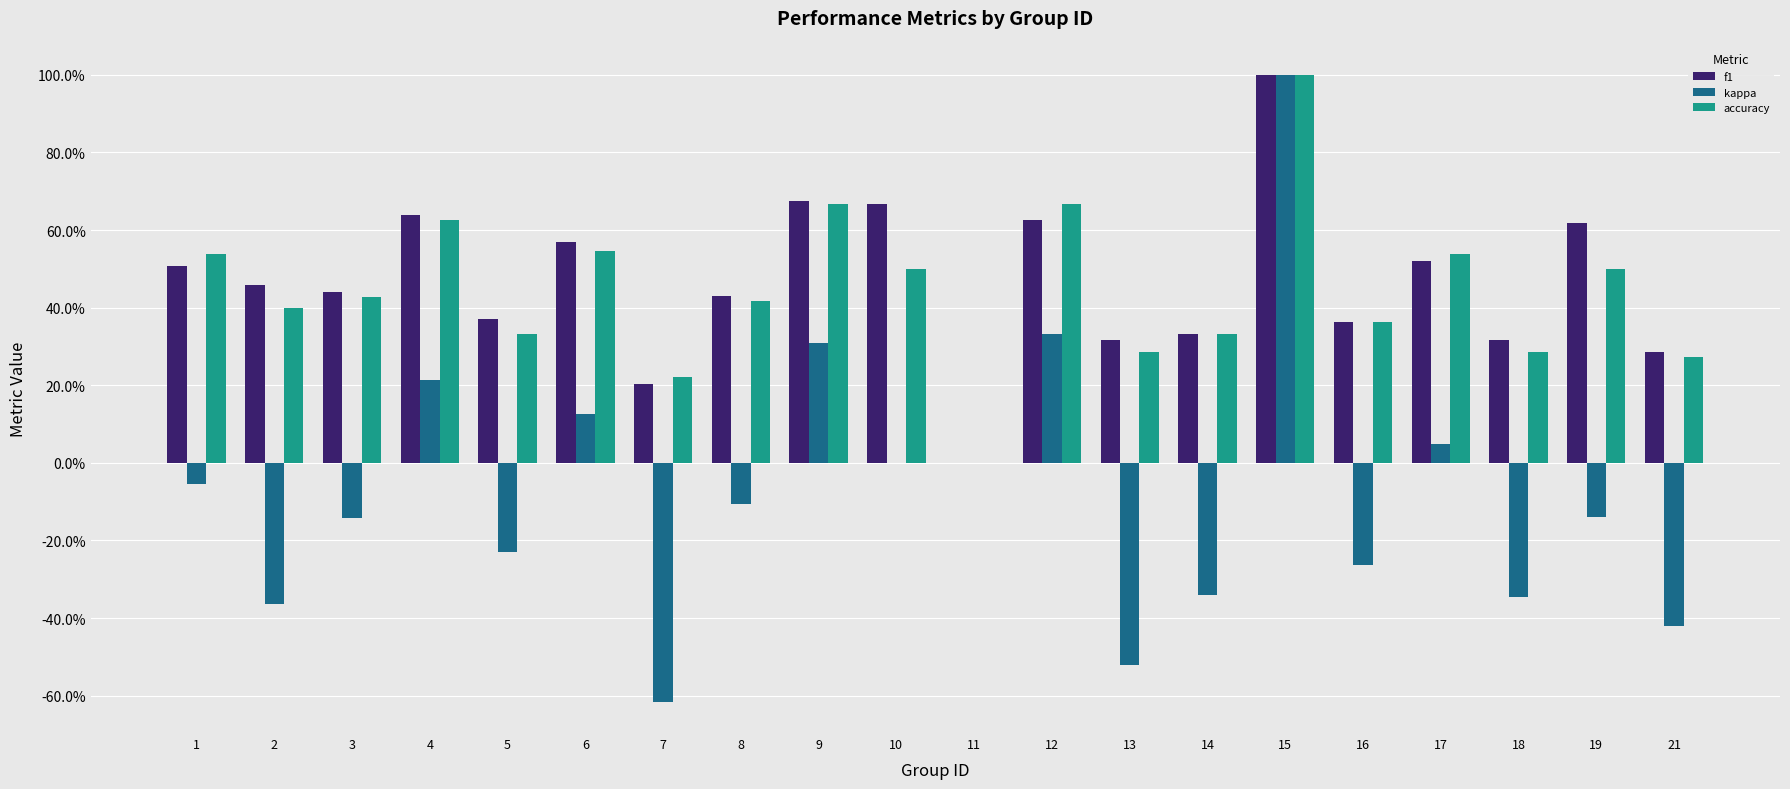

What are all the series names shown in the legend?

f1, kappa, accuracy